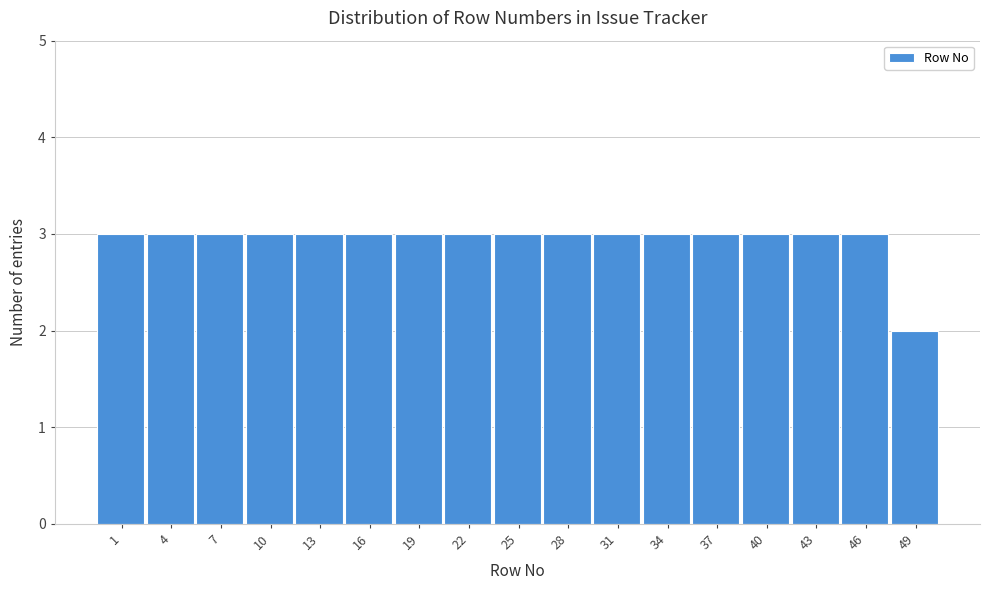

Reading right to left, what are all the values shown in this chart?

2	3	3	3	3	3	3	3	3	3	3	3	3	3	3	3	3